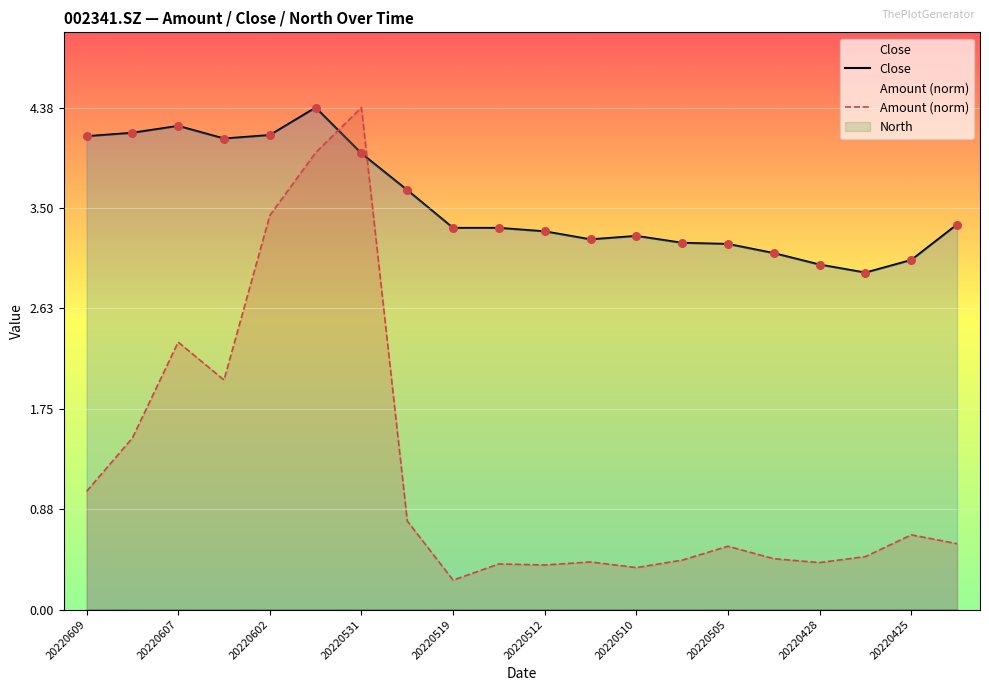

Which series contains the highest Y value?

Amount